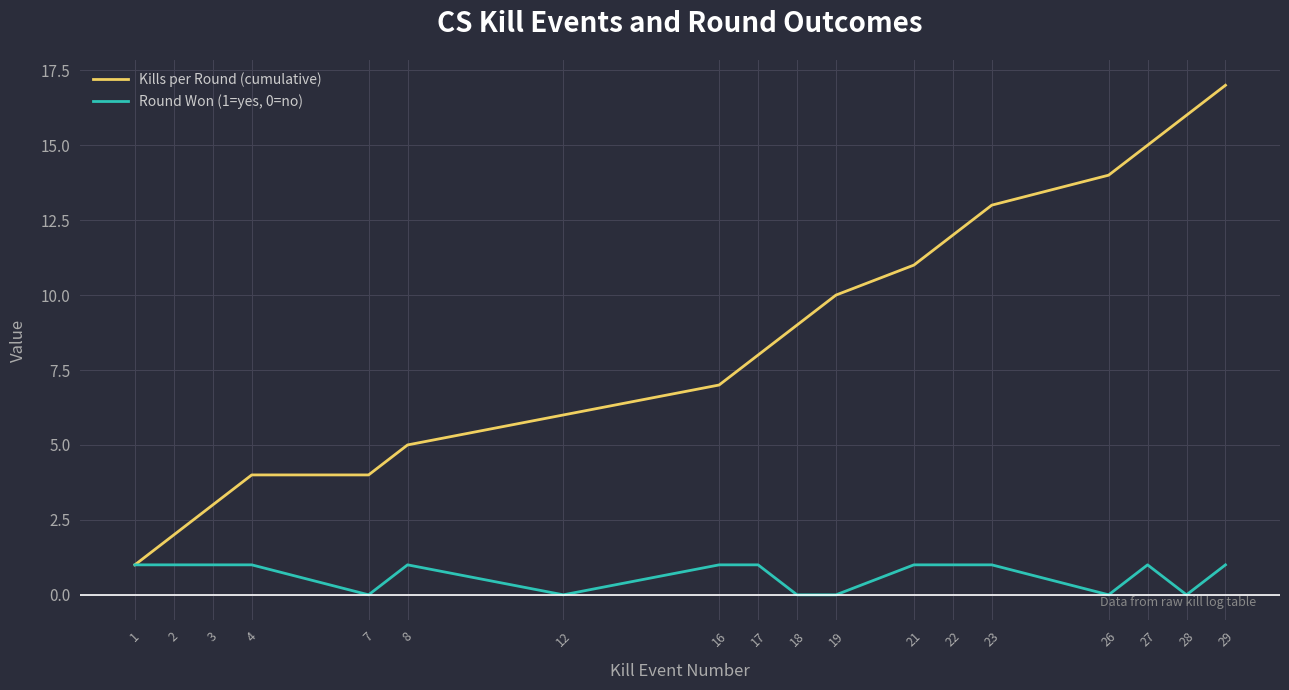

Count the number of categories in the chart.

18